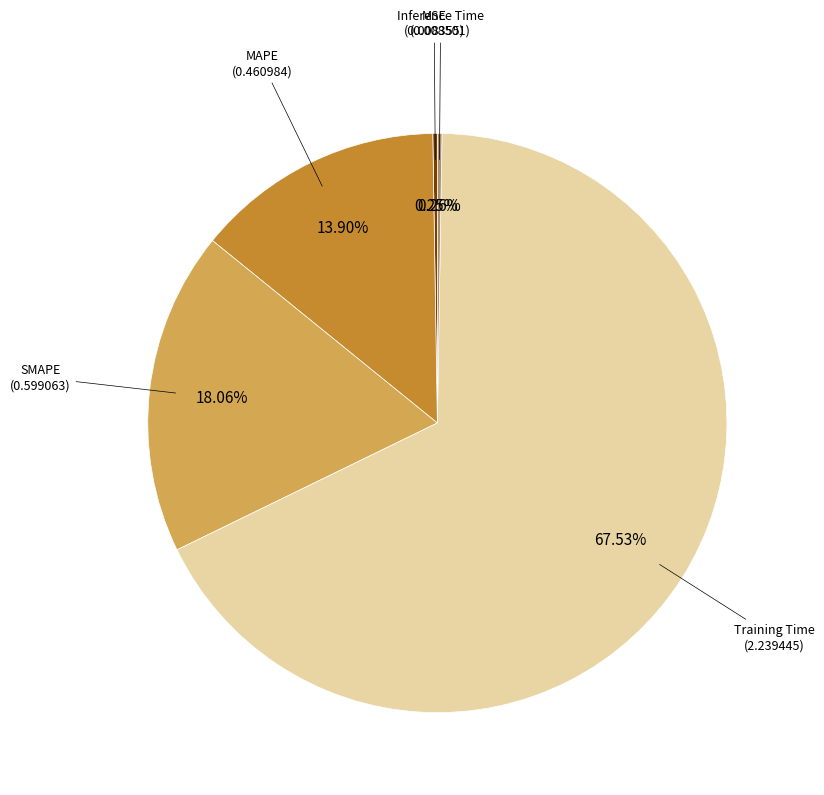

Does any single category account for the majority?

Yes